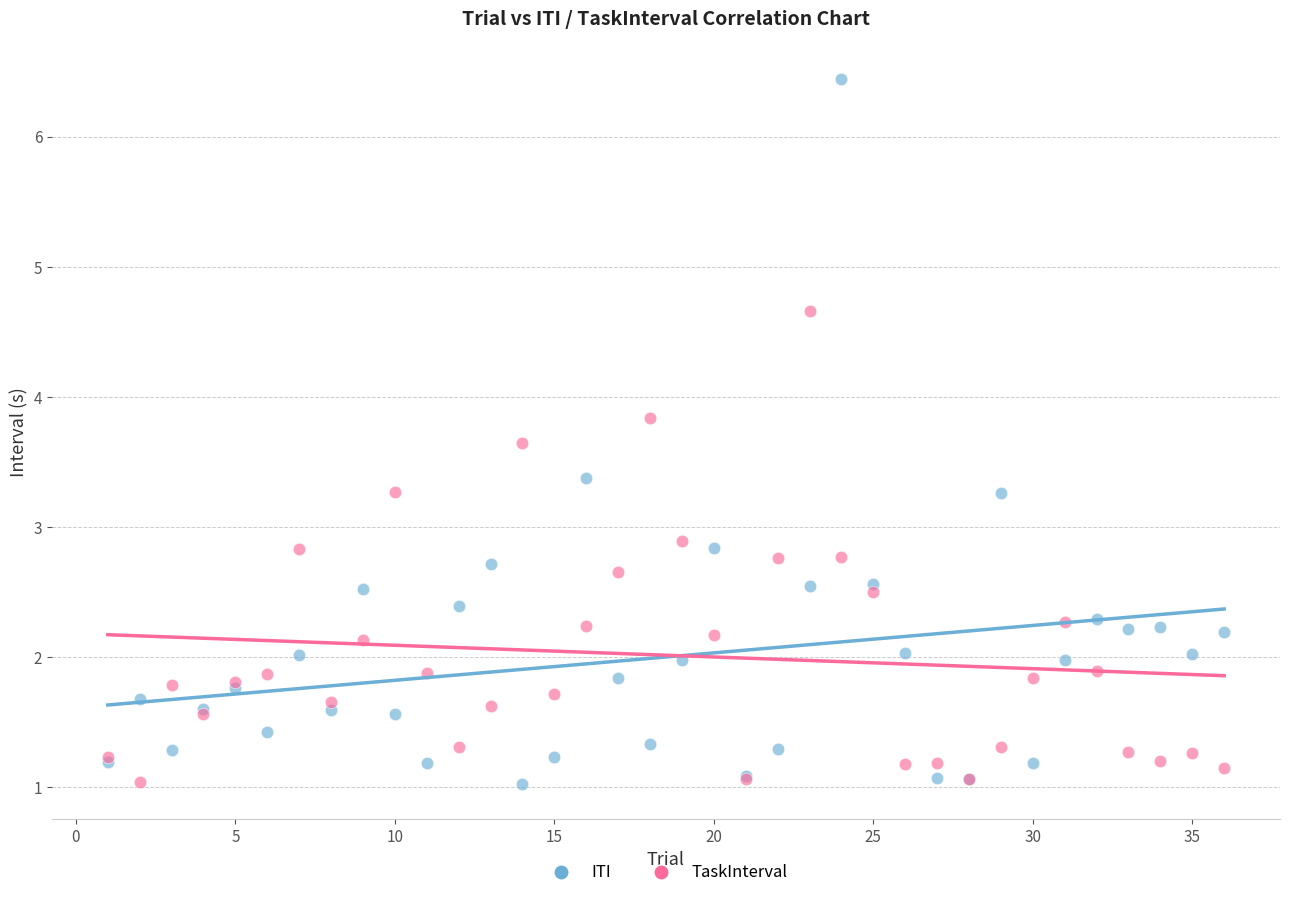

Which series has the largest Y range (max minus min)?

ITI